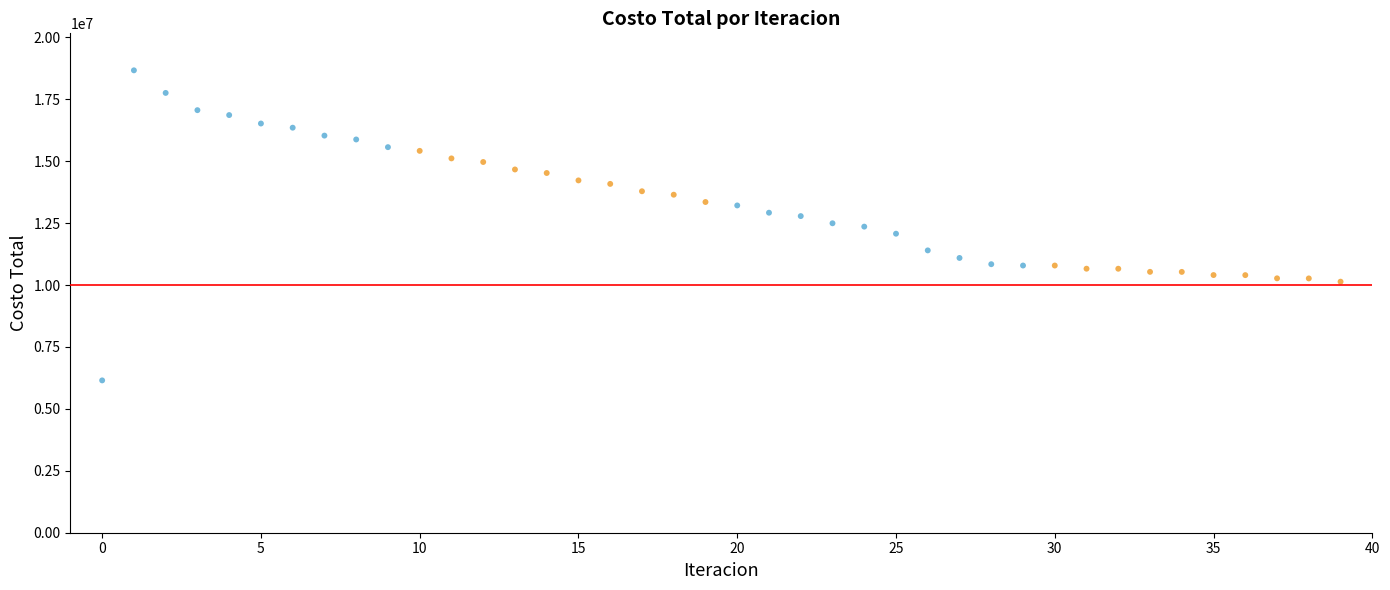

What is the range of Y values (max minus min)?

12517058.4